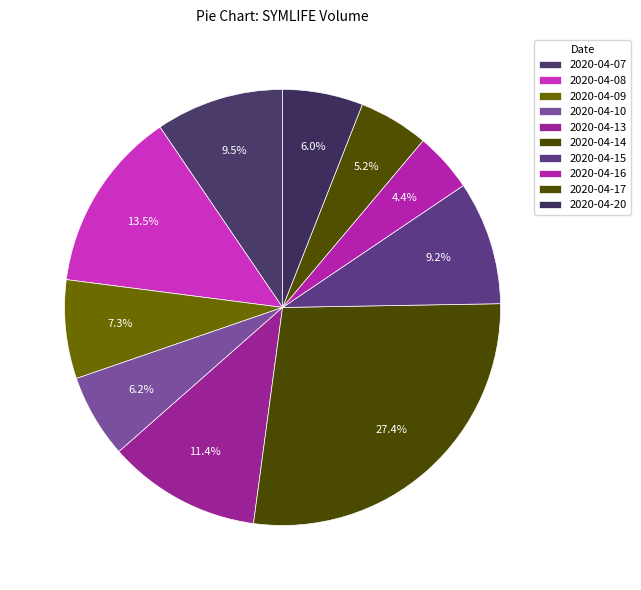

To the nearest percent, what portion does 2020-04-15 represent?

9%